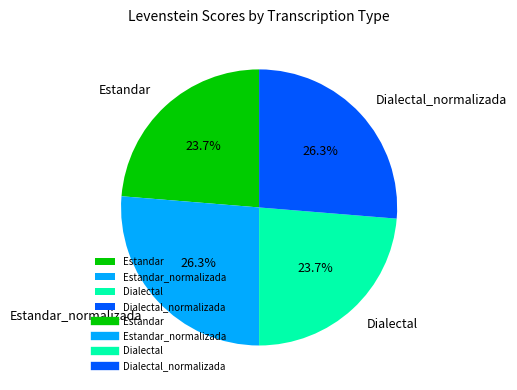

What percentage is NOT represented by Dialectal_normalizada?

73.7%